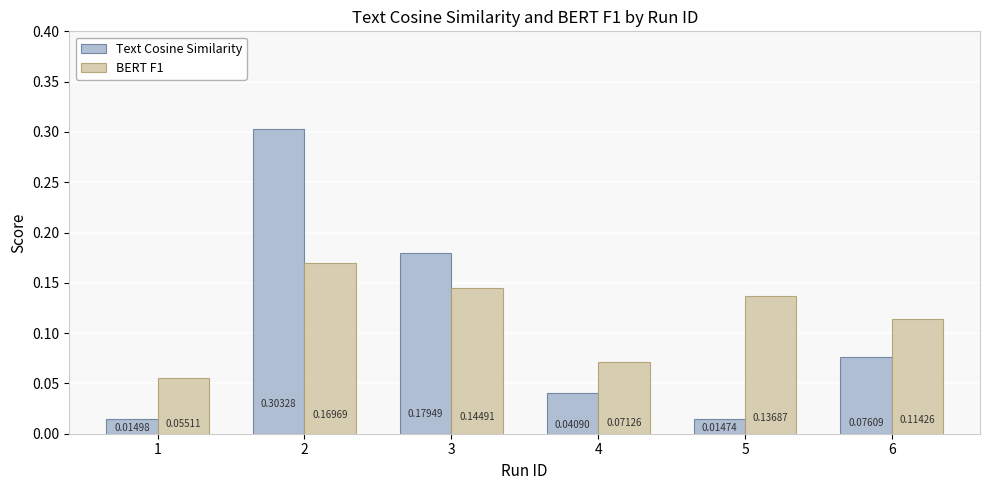

Which series has the largest total across all categories?

BERT F1